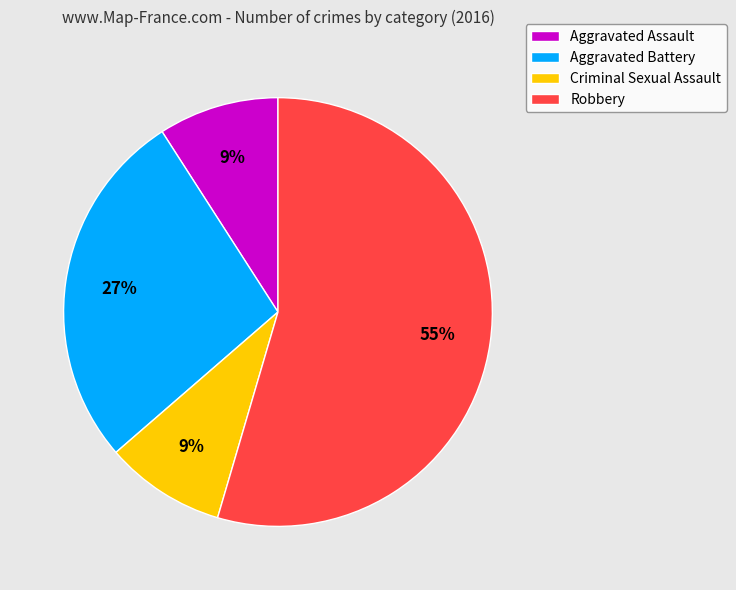

To the nearest percent, what portion does Aggravated Assault represent?

9%